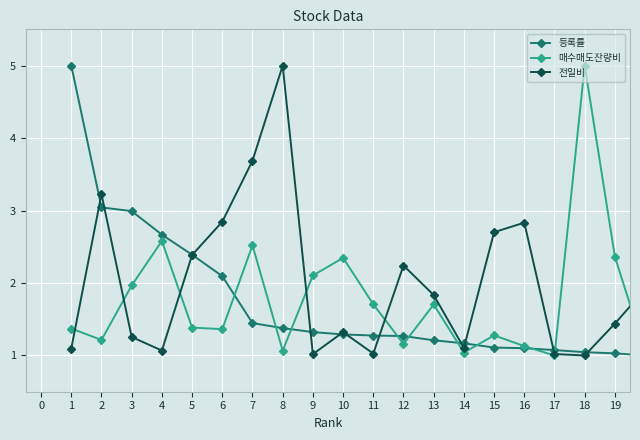

What is the value of the 매수매도잔량비 point at the 8th from the left?

1.1